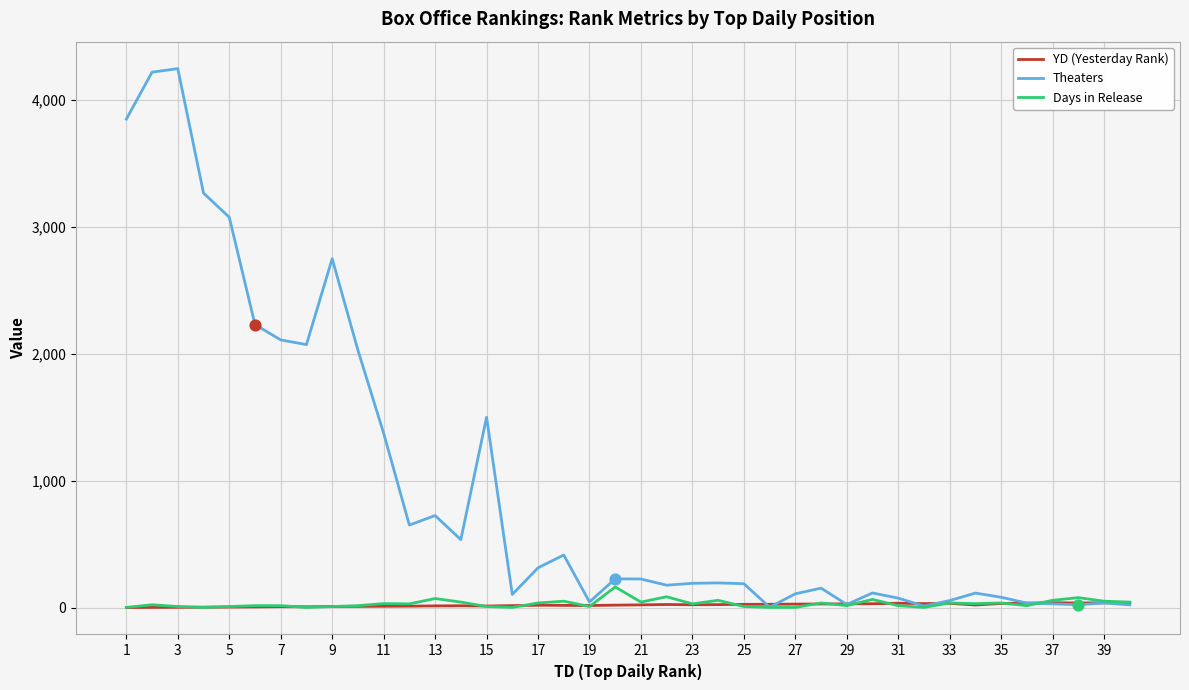

Which series has the largest range (max minus min)?

Theaters